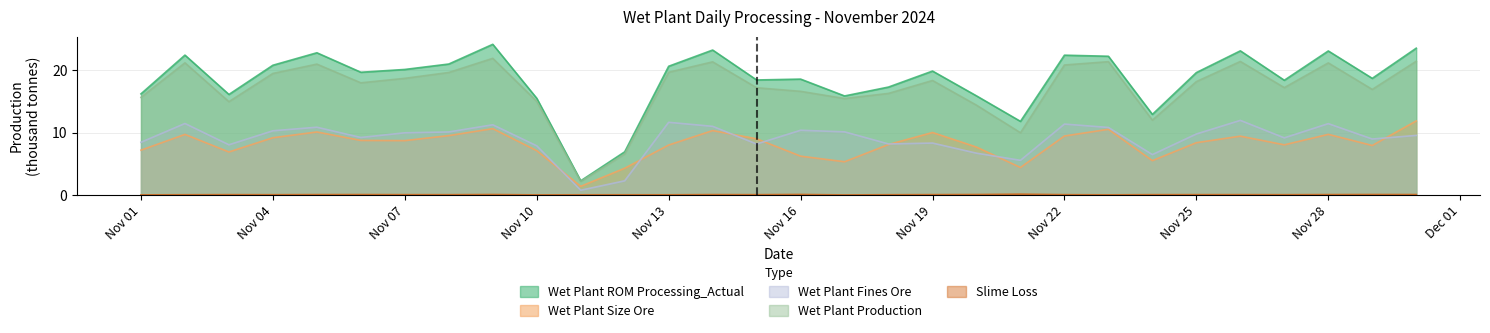

Which series has the largest range (max minus min)?

Wet Plant ROM Processing_Actual